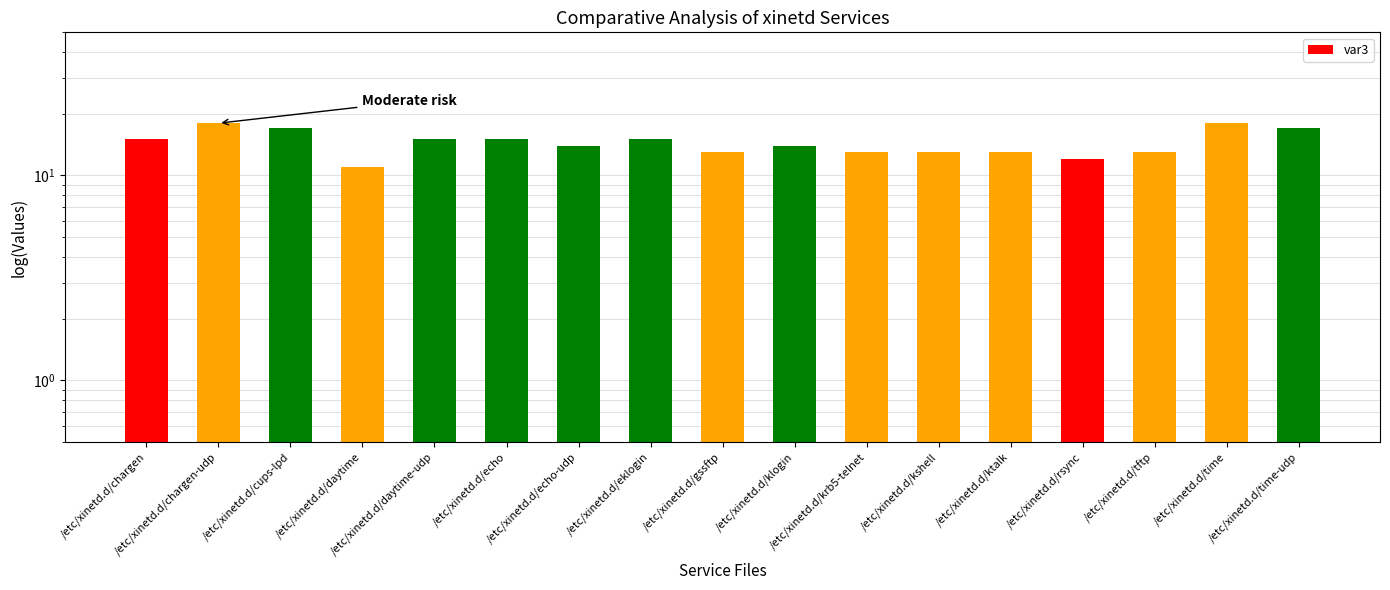

Reading left to right, list all the values displayed in this chart.

/etc/xinetd.d/chargen=15	/etc/xinetd.d/chargen-udp=18	/etc/xinetd.d/cups-lpd=17	/etc/xinetd.d/daytime=11	/etc/xinetd.d/daytime-udp=15	/etc/xinetd.d/echo=15	/etc/xinetd.d/echo-udp=14	/etc/xinetd.d/eklogin=15	/etc/xinetd.d/gssftp=13	/etc/xinetd.d/klogin=14	/etc/xinetd.d/krb5-telnet=13	/etc/xinetd.d/kshell=13	/etc/xinetd.d/ktalk=13	/etc/xinetd.d/rsync=12	/etc/xinetd.d/tftp=13	/etc/xinetd.d/time=18	/etc/xinetd.d/time-udp=17